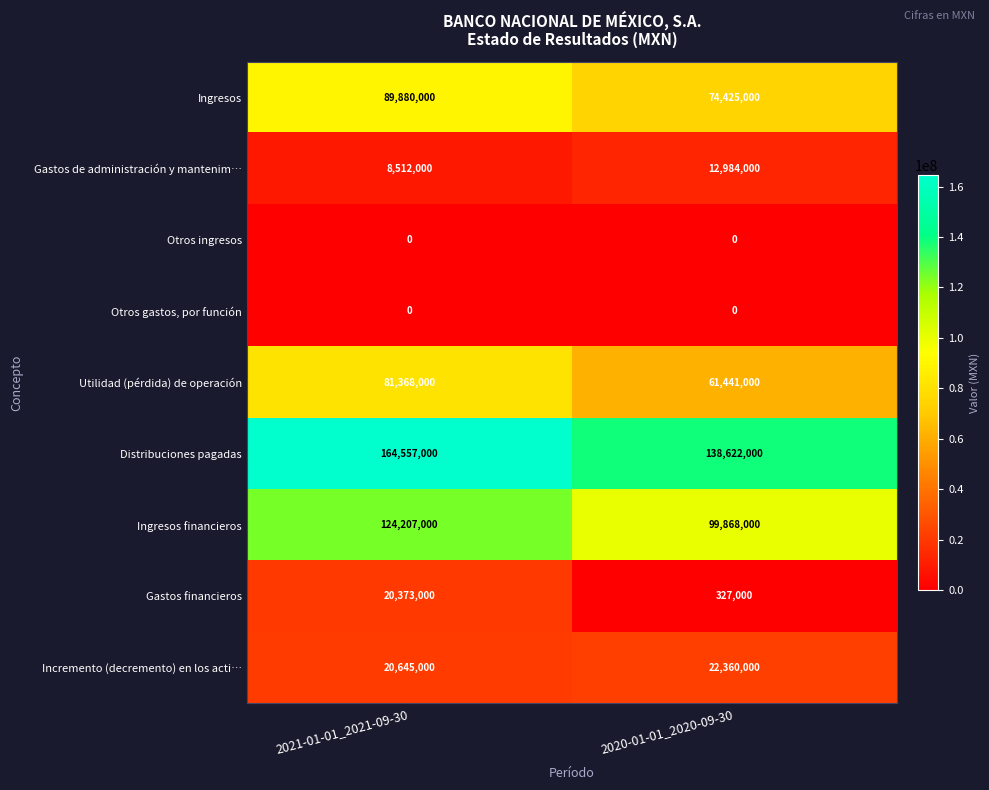

What is the difference between the maximum and minimum values in the Gastos financieros series?

20046000